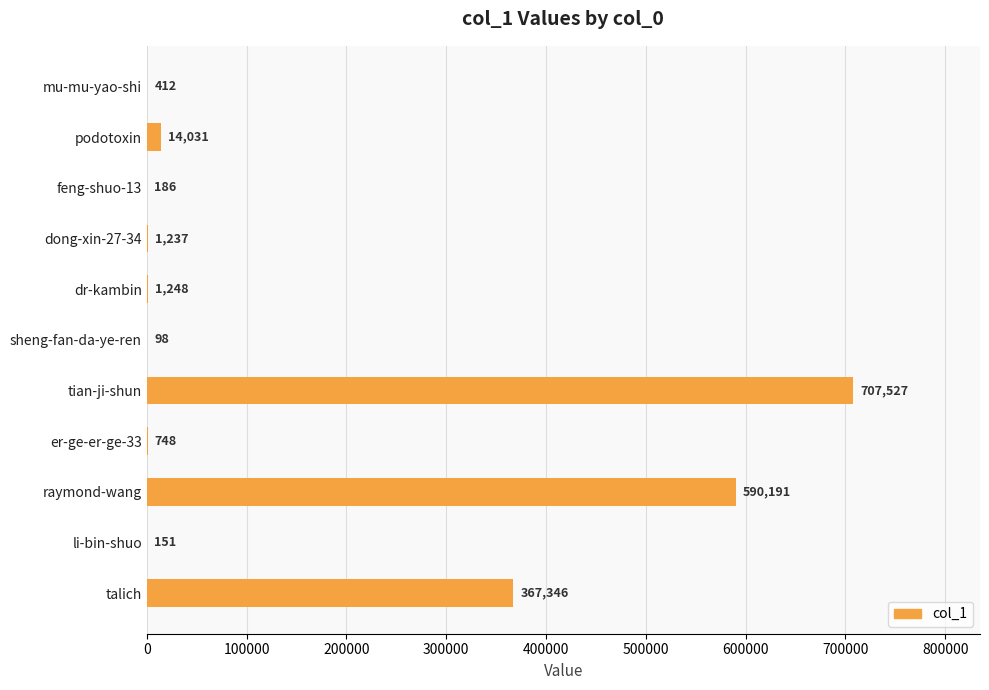

How many data points does each series have?

11